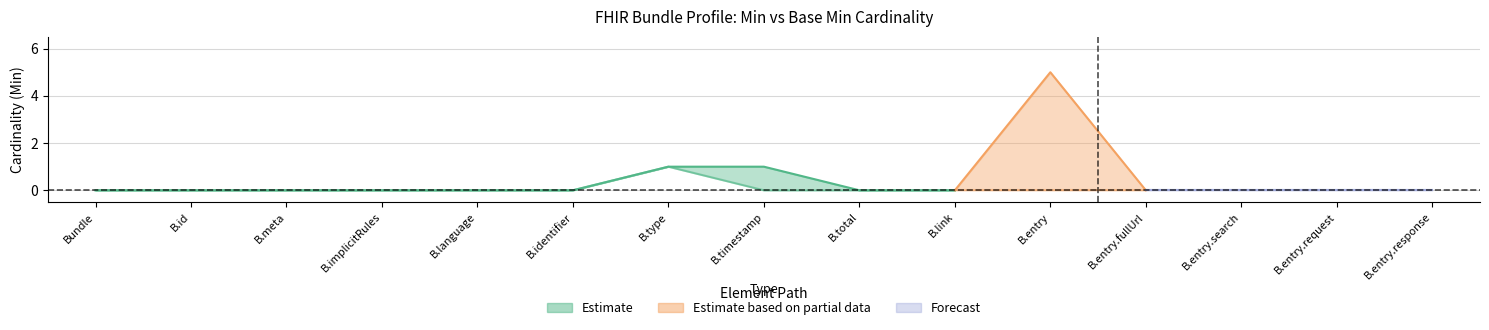

How many positive values does the BaseMin_values series have?

1